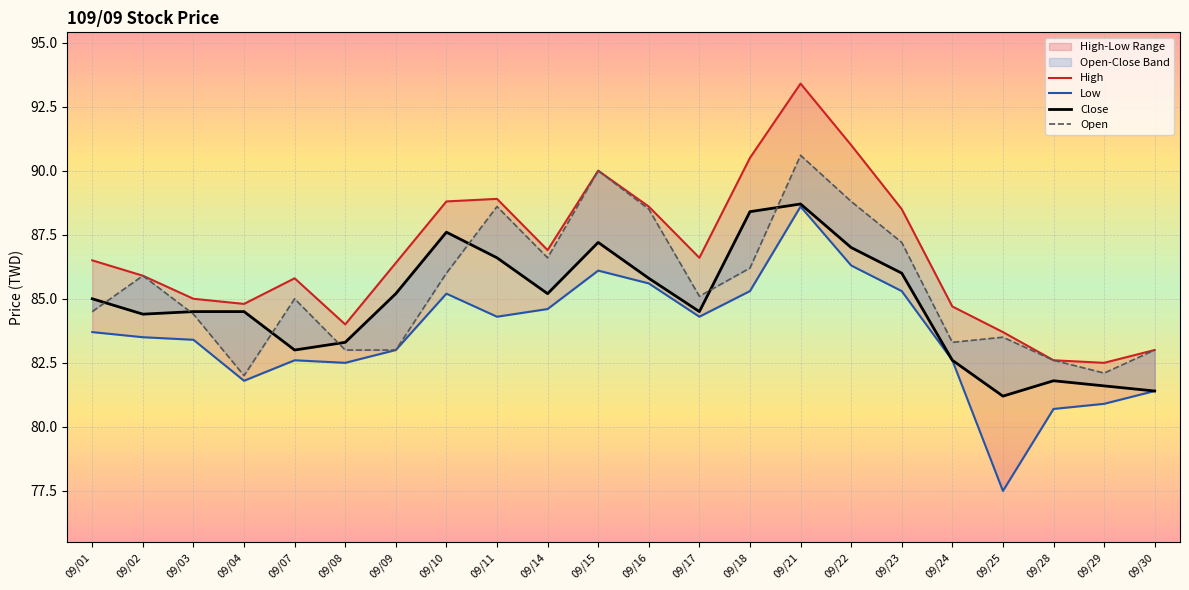

How many values in the Open series are below 85?

10